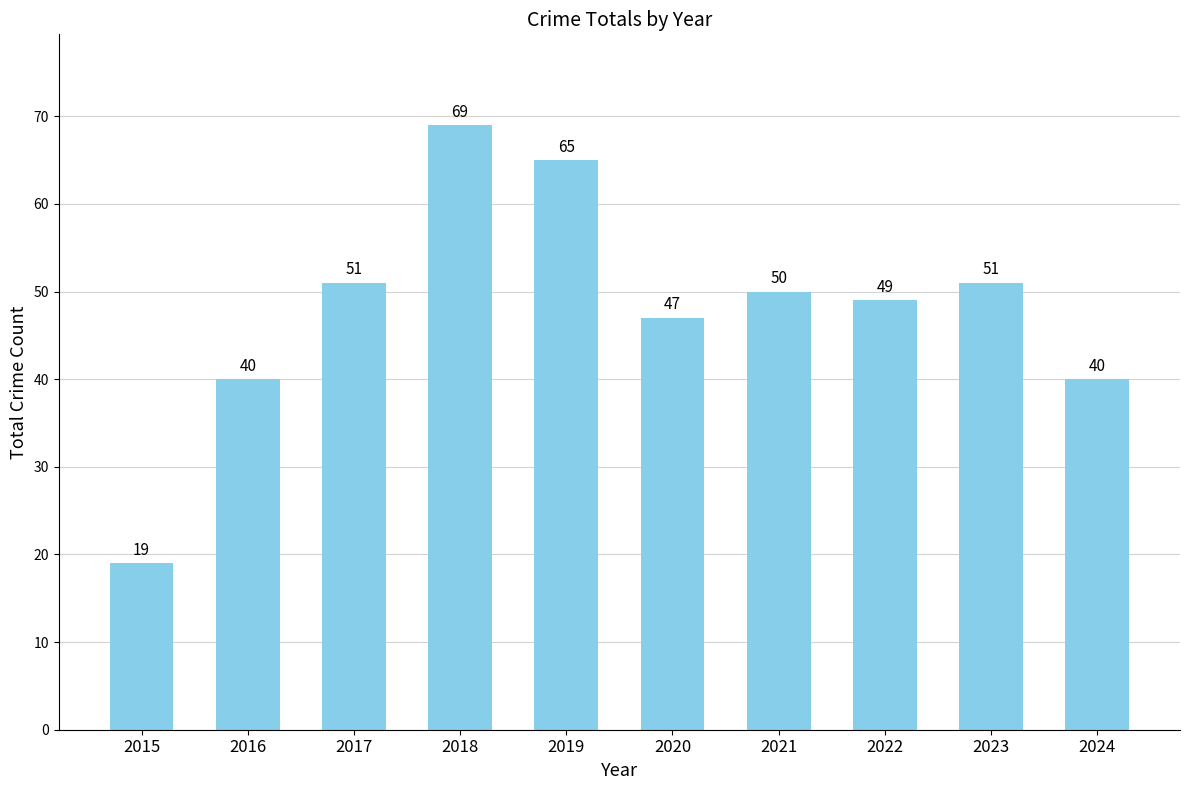

How many values are below 50?

5